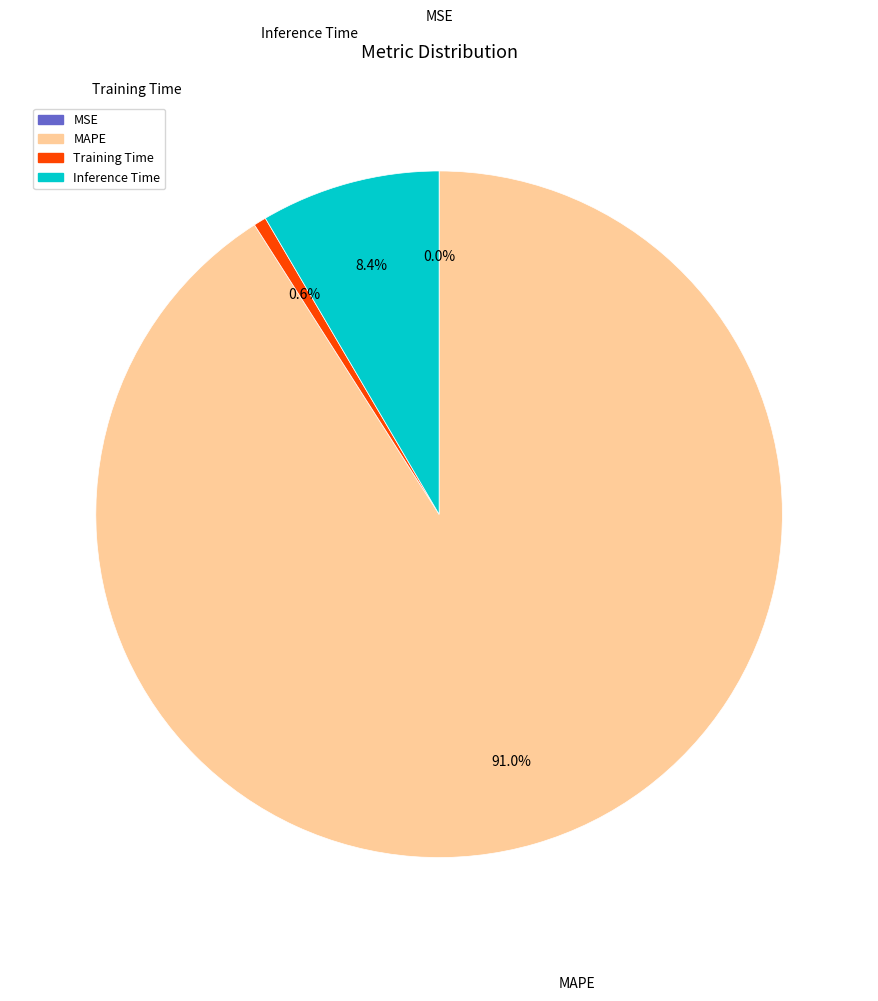

Which slice is the largest?

MAPE